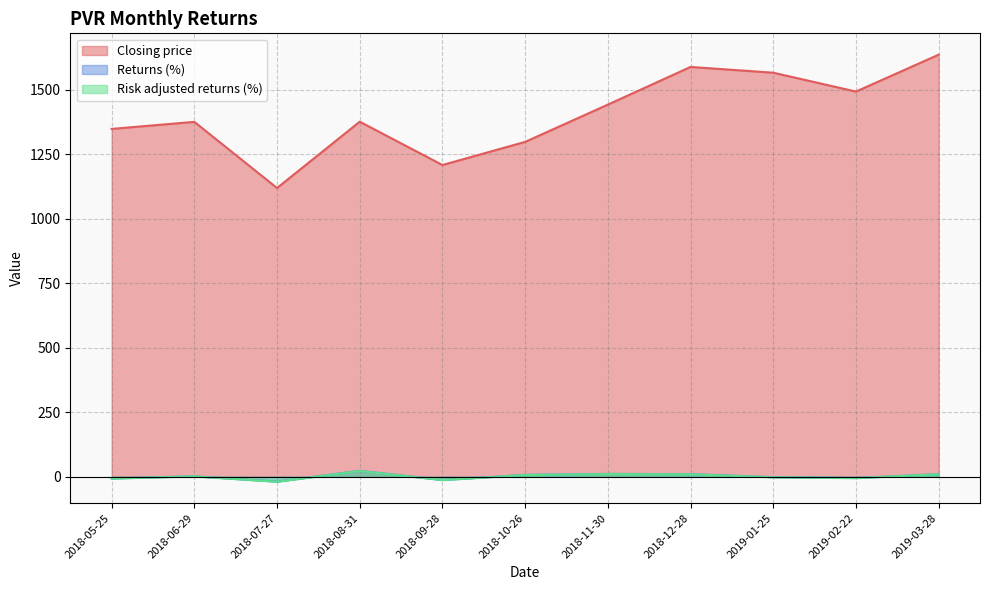

Does the chart display data point markers on the line(s)?

No